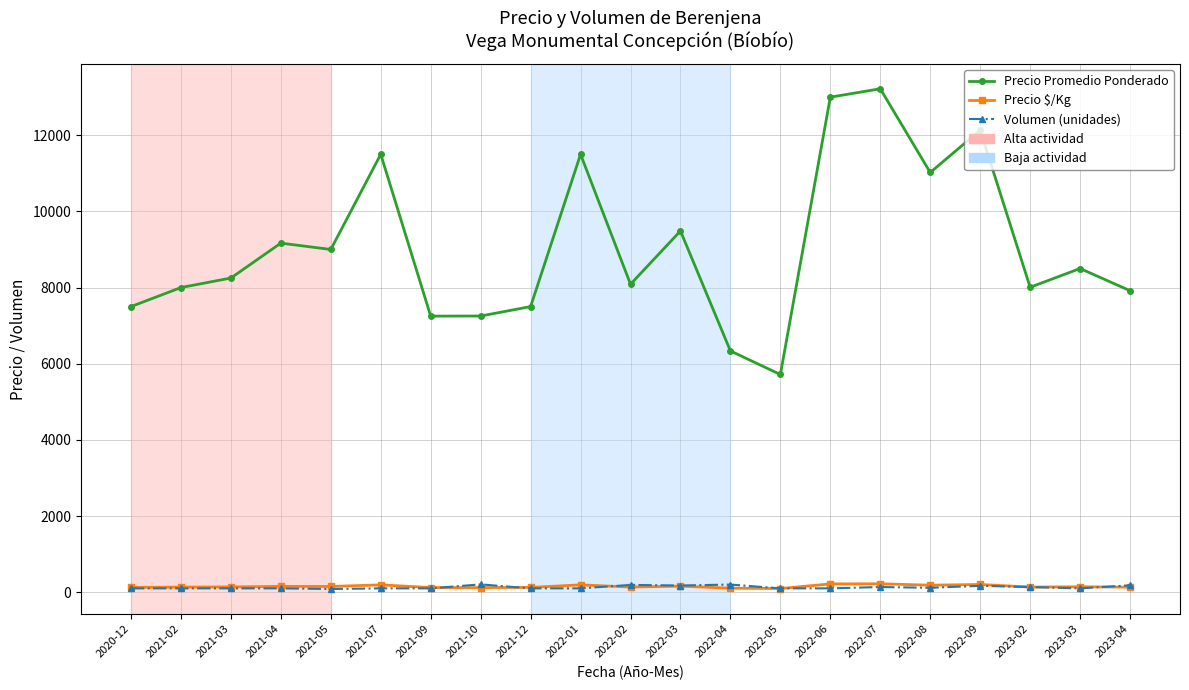

True or false: Precio $/Kg has a value of 133.0 at 2021-02.

True